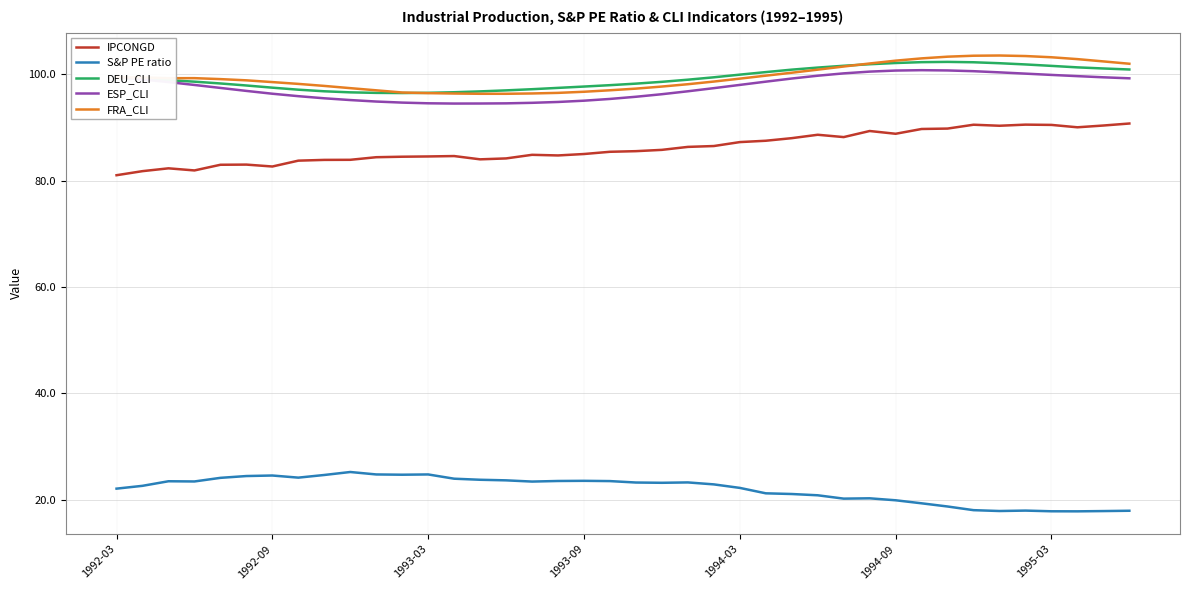

True or false: DEU_CLI has more than 0 points higher than both neighbors.

True